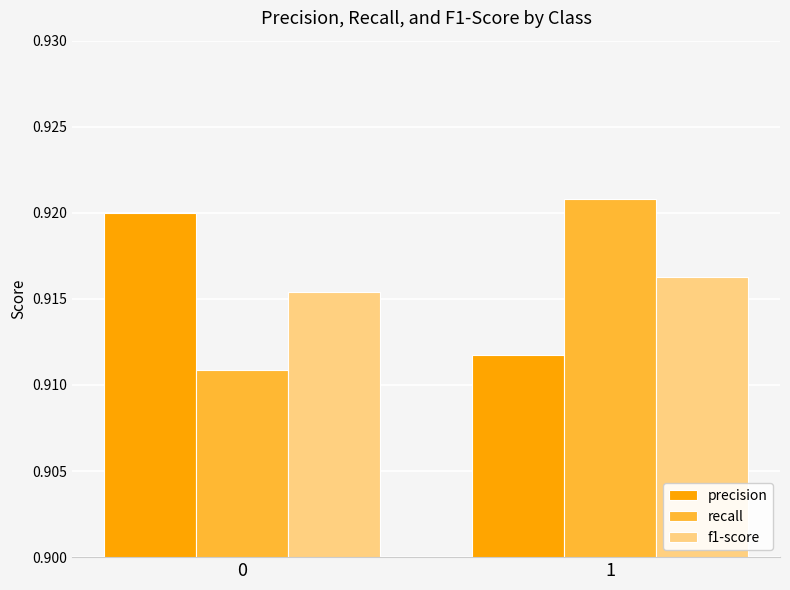

What are all the series names shown in the legend?

precision, recall, f1-score